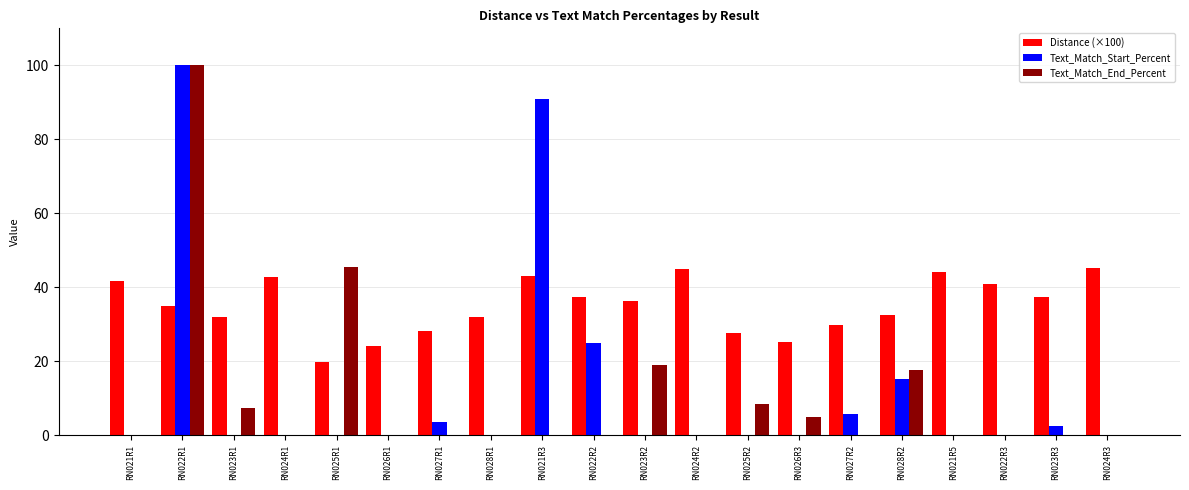

At which category is the sum across all series the highest?

RN022R1